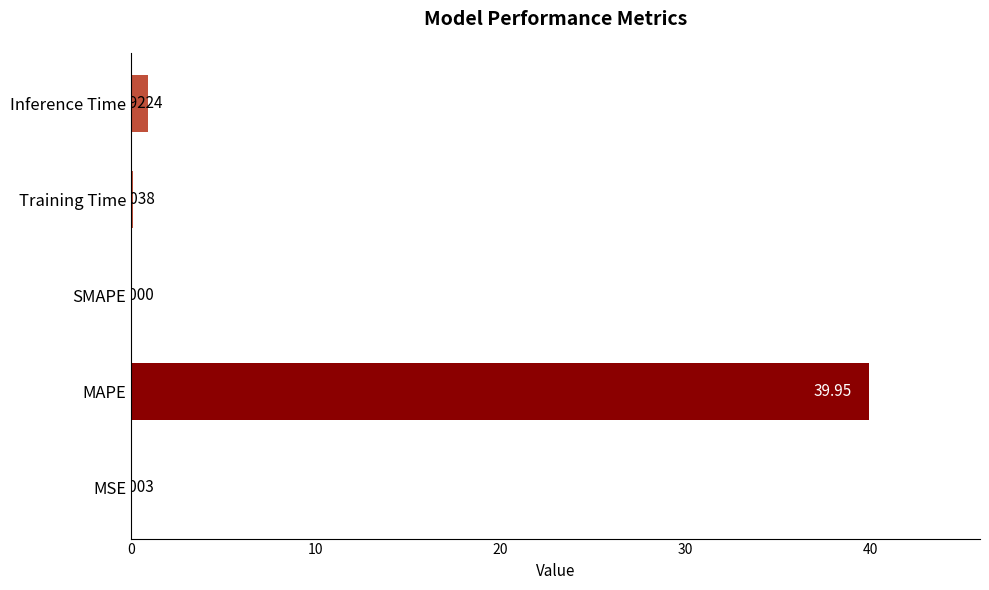

Which has a higher value, SMAPE or MSE?

MSE